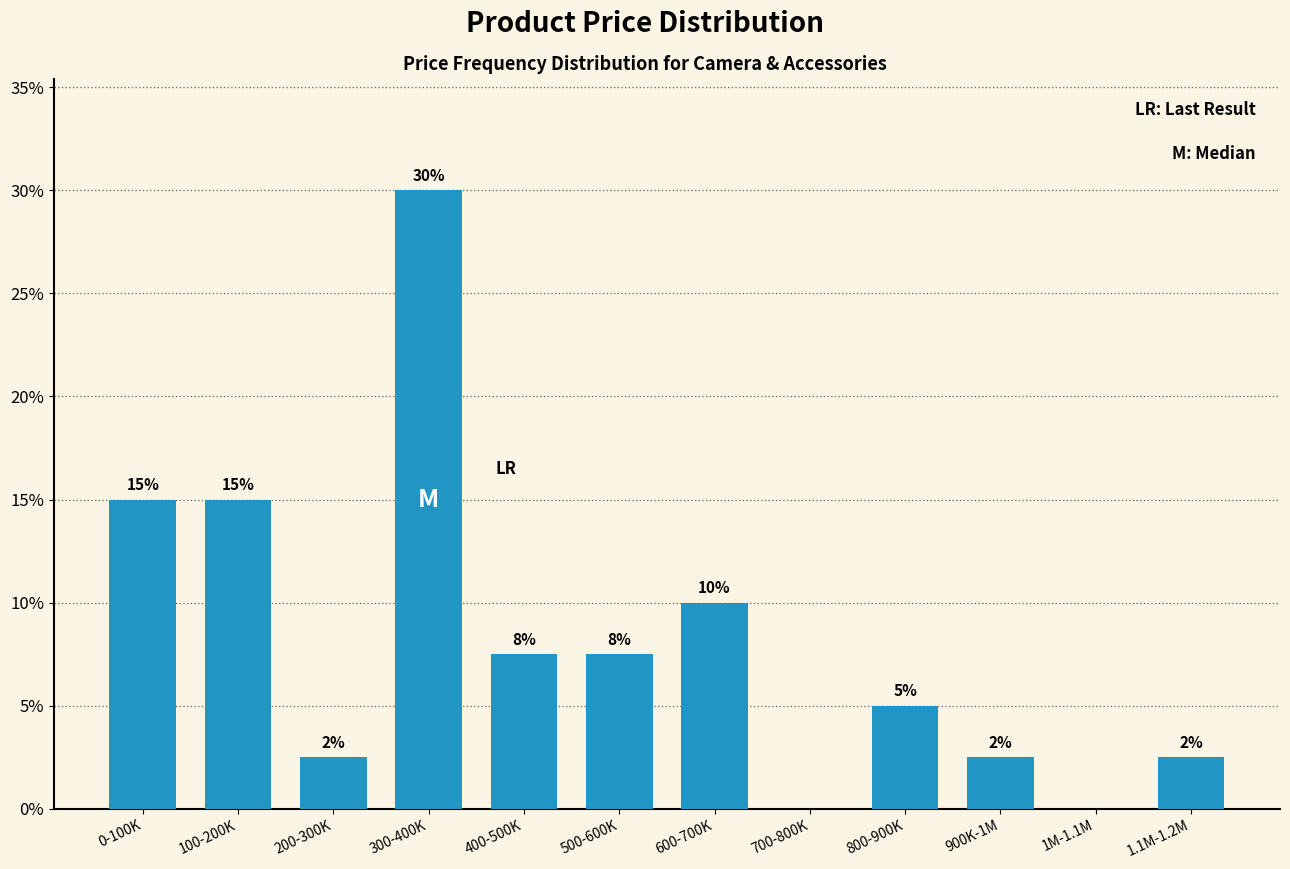

What is the maximum value shown in the chart?

30.0